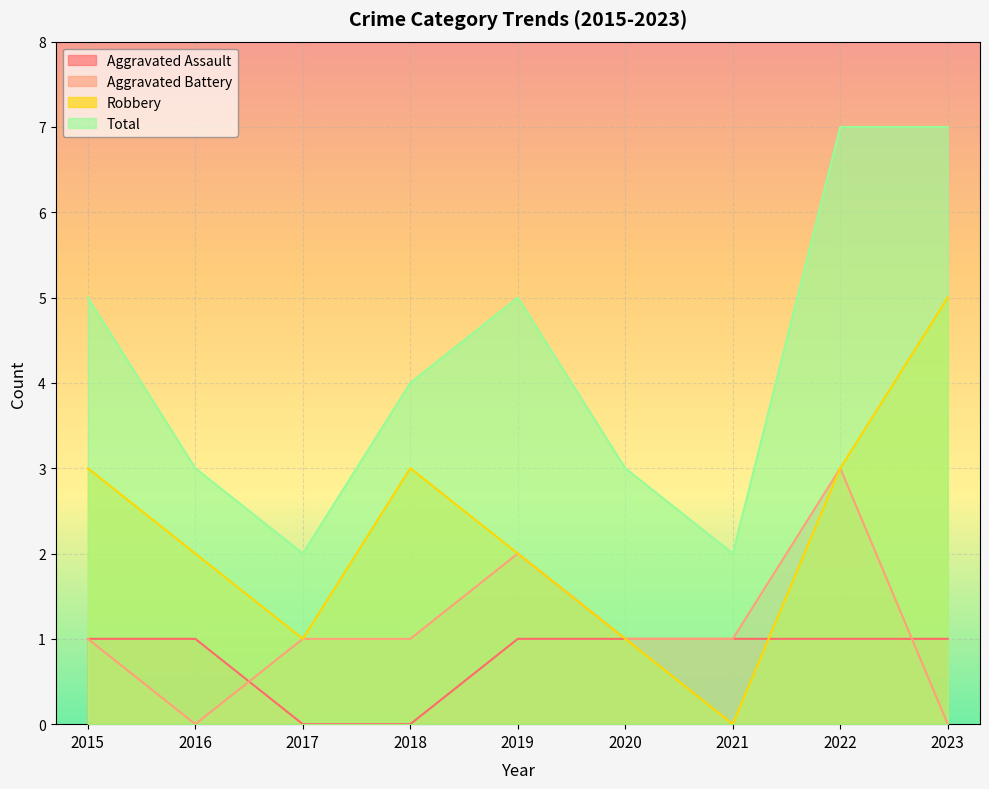

Reading right to left, extract all data points from this chart.

Aggravated Assault: 2023=1	2022=1	2021=1	2020=1	2019=1	2018=0	2017=0	2016=1	2015=1
Aggravated Battery: 2023=0	2022=3	2021=1	2020=1	2019=2	2018=1	2017=1	2016=0	2015=1
Robbery: 2023=5	2022=3	2021=0	2020=1	2019=2	2018=3	2017=1	2016=2	2015=3
Total: 2023=7	2022=7	2021=2	2020=3	2019=5	2018=4	2017=2	2016=3	2015=5